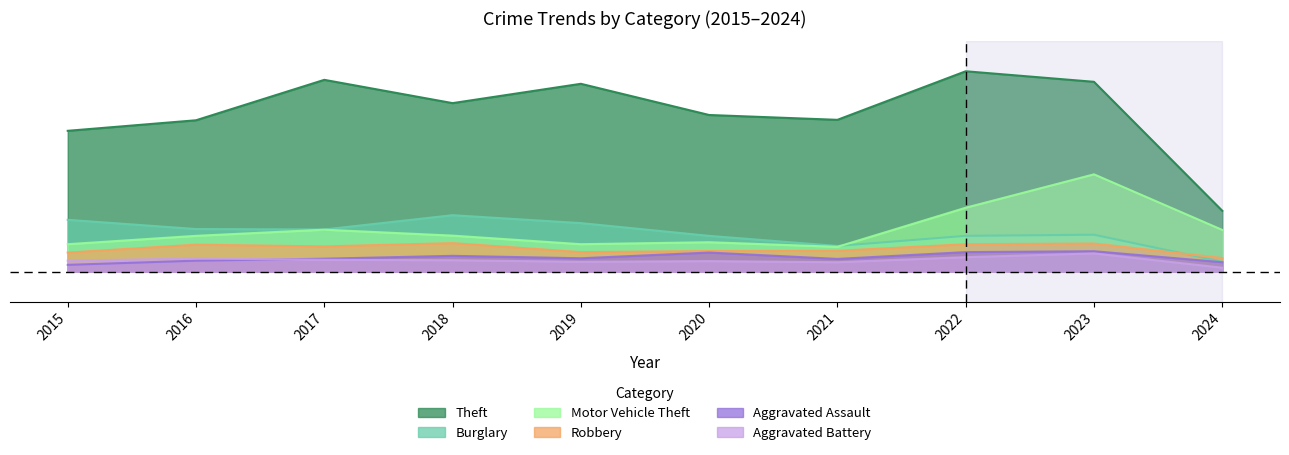

Does the chart have visible grid lines?

No